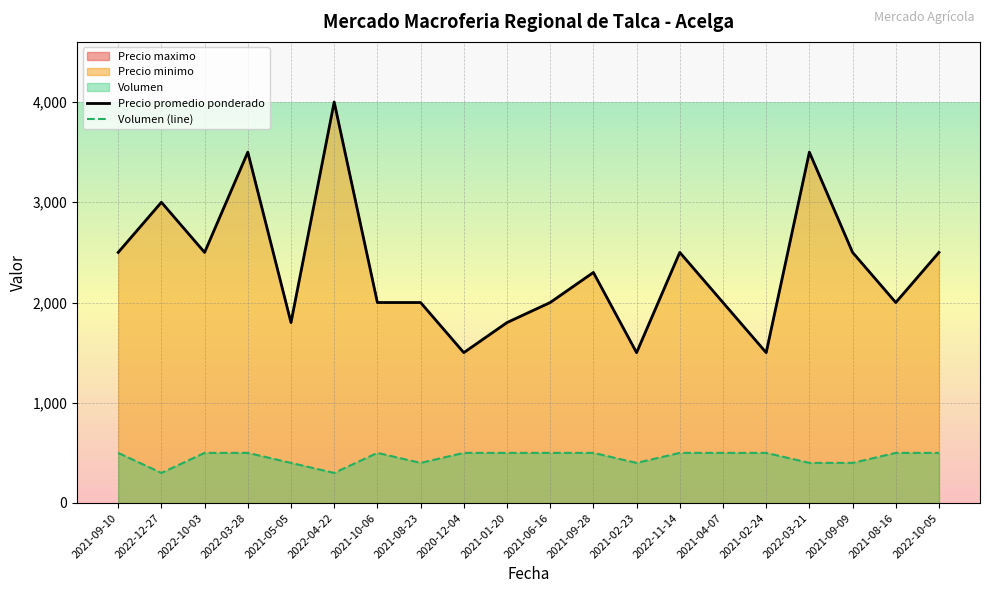

At which label does Precio promedio ponderado reach its peak?

2022-04-22